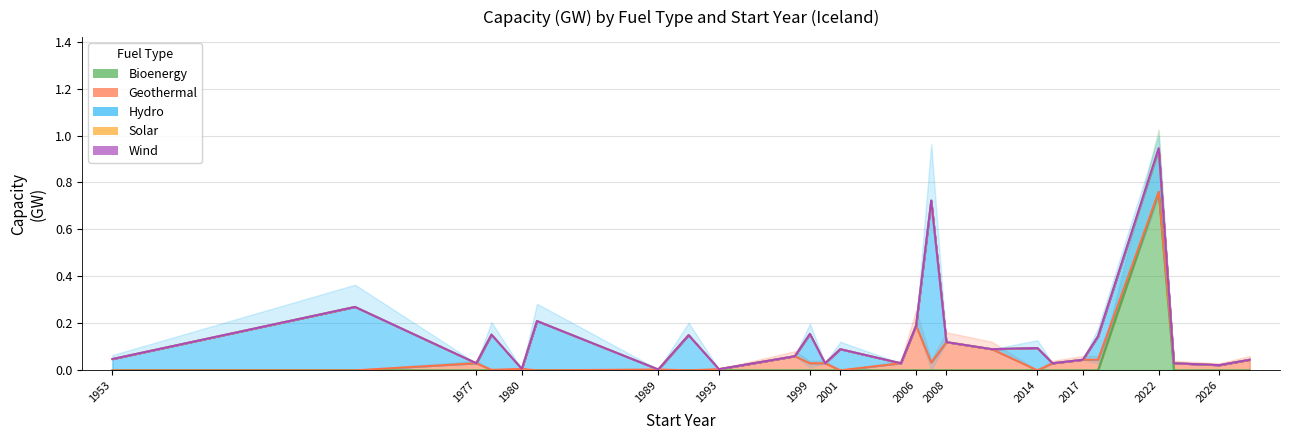

Where is the first local maximum for geothermal?

1977